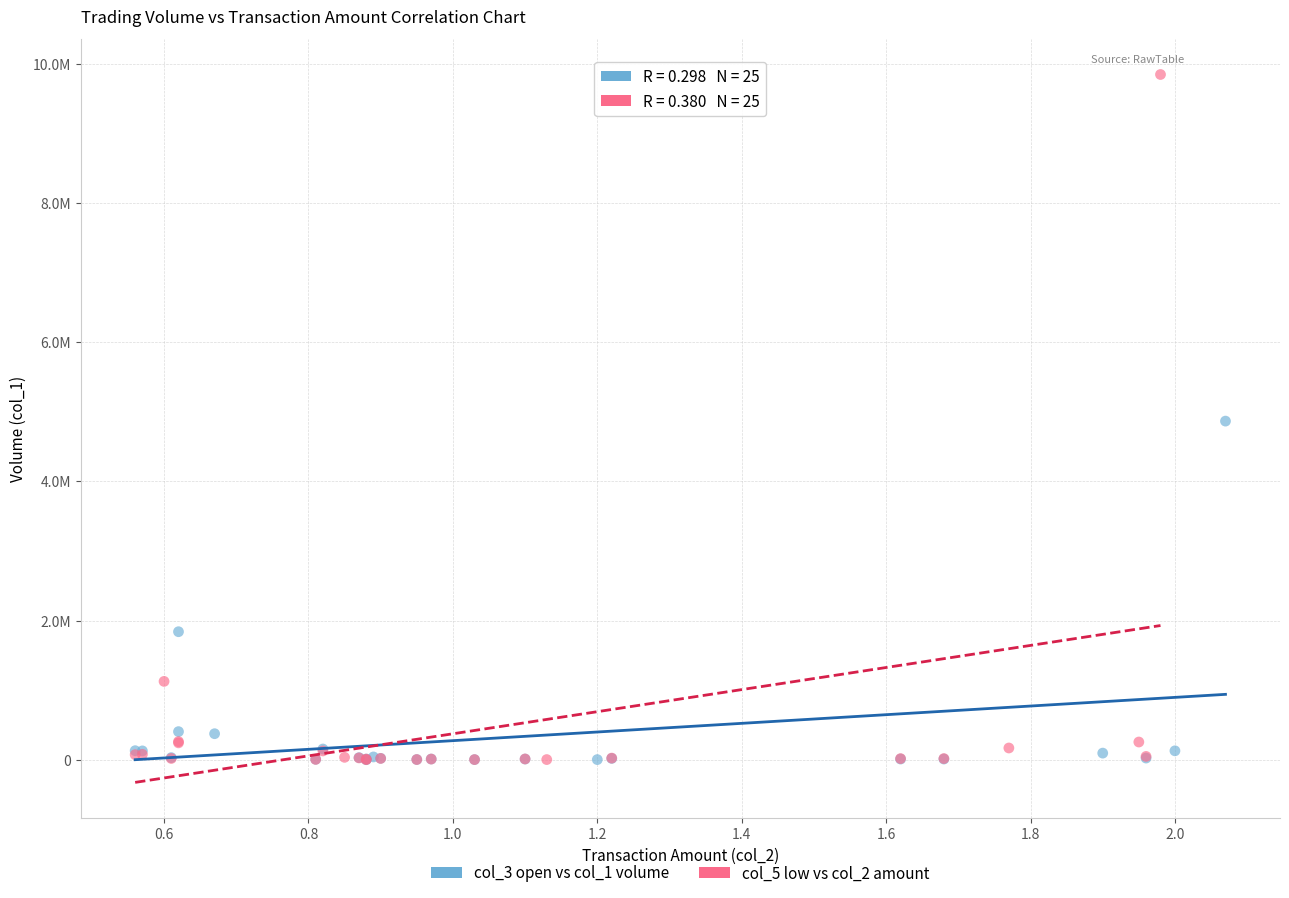

What are all the series names shown in the legend?

col_3 open vs col_1 volume, col_5 low vs col_2 amount